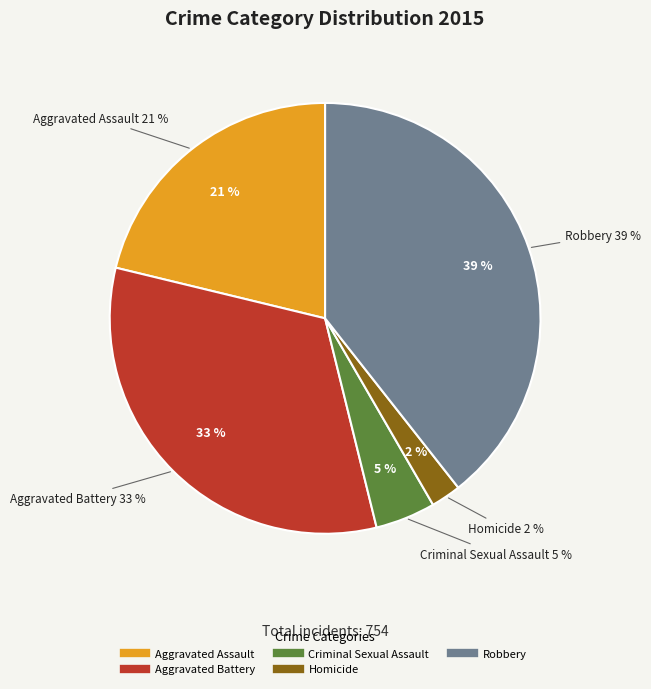

The Aggravated Battery slice represents 26% of the pie. True or false?

False